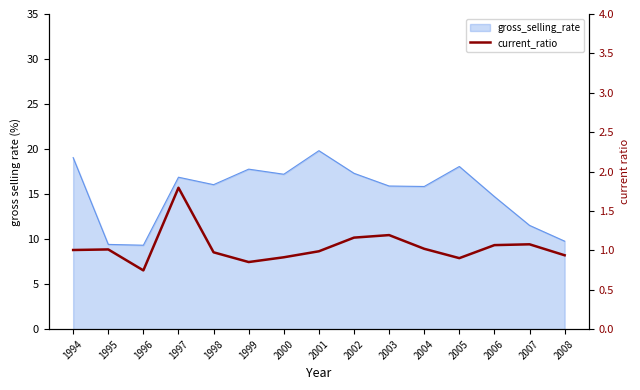

Reading left to right, what are all the values shown in this chart?

1.0	1.0	0.7	1.8	1.0	0.9	0.9	1.0	1.2	1.2	1.0	0.9	1.1	1.1	0.9